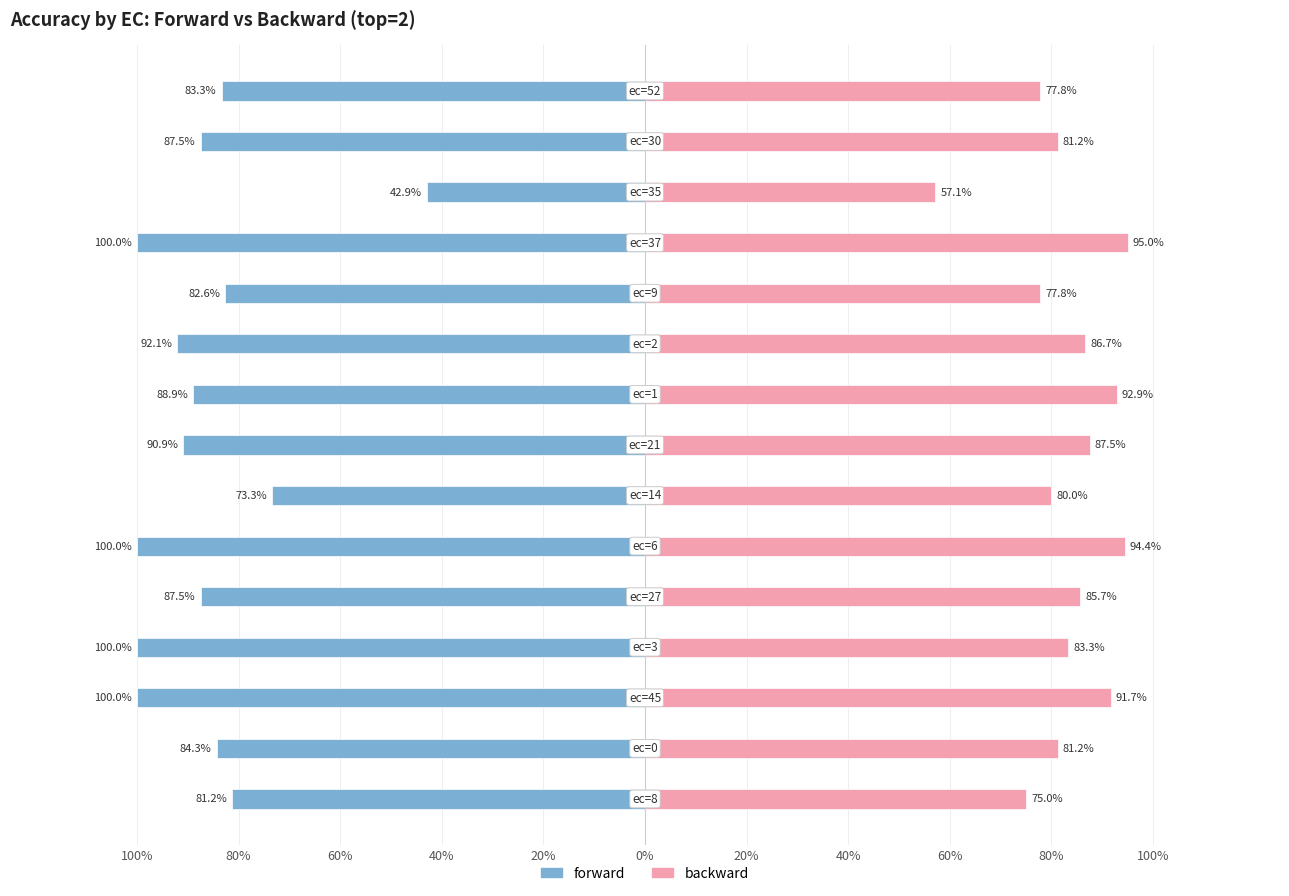

Between 40% and 40%, which series saw the biggest shift?

forward